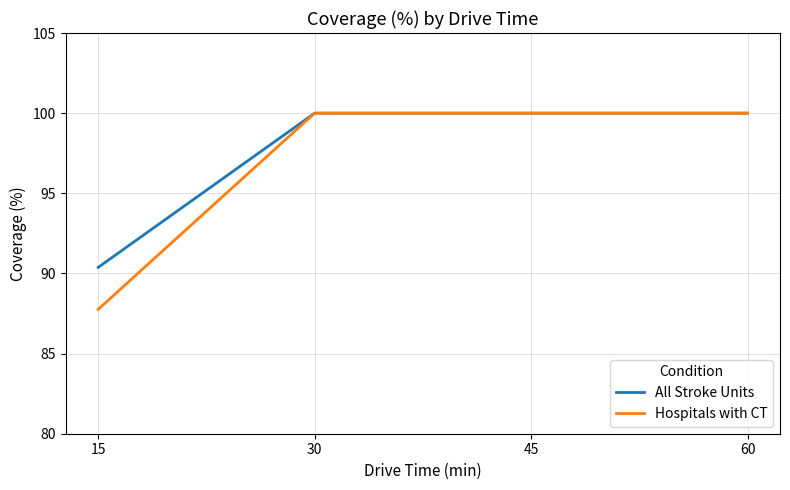

Does the chart display data point markers on the line(s)?

No